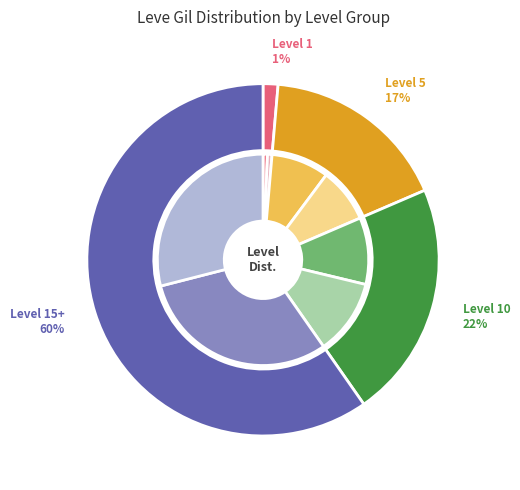

True or false: Hempen Kecks accounts for 16% of the total.

False